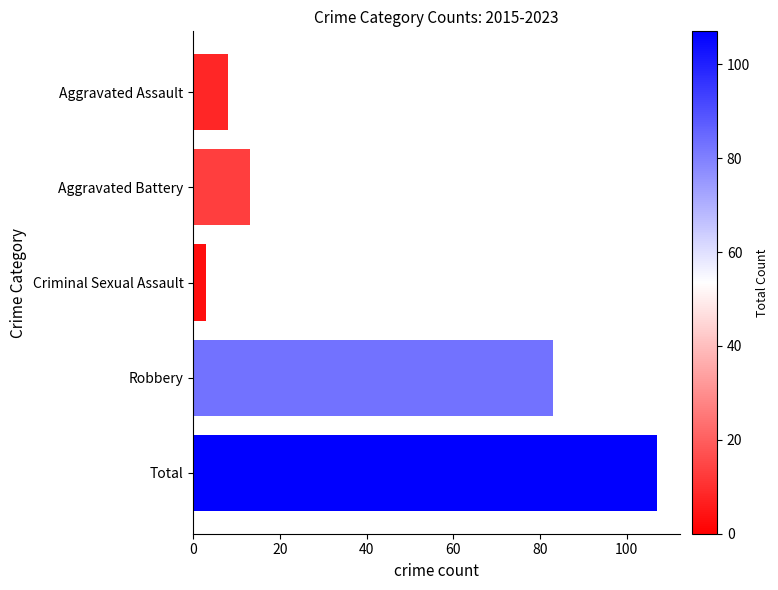

At which label is the value closest to 55?

Robbery